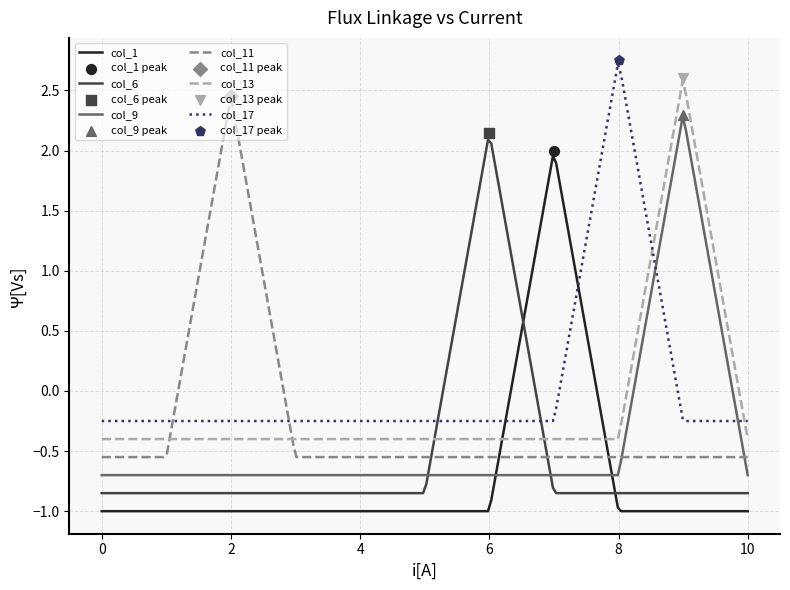

Which series has the largest Y range (max minus min)?

col_1